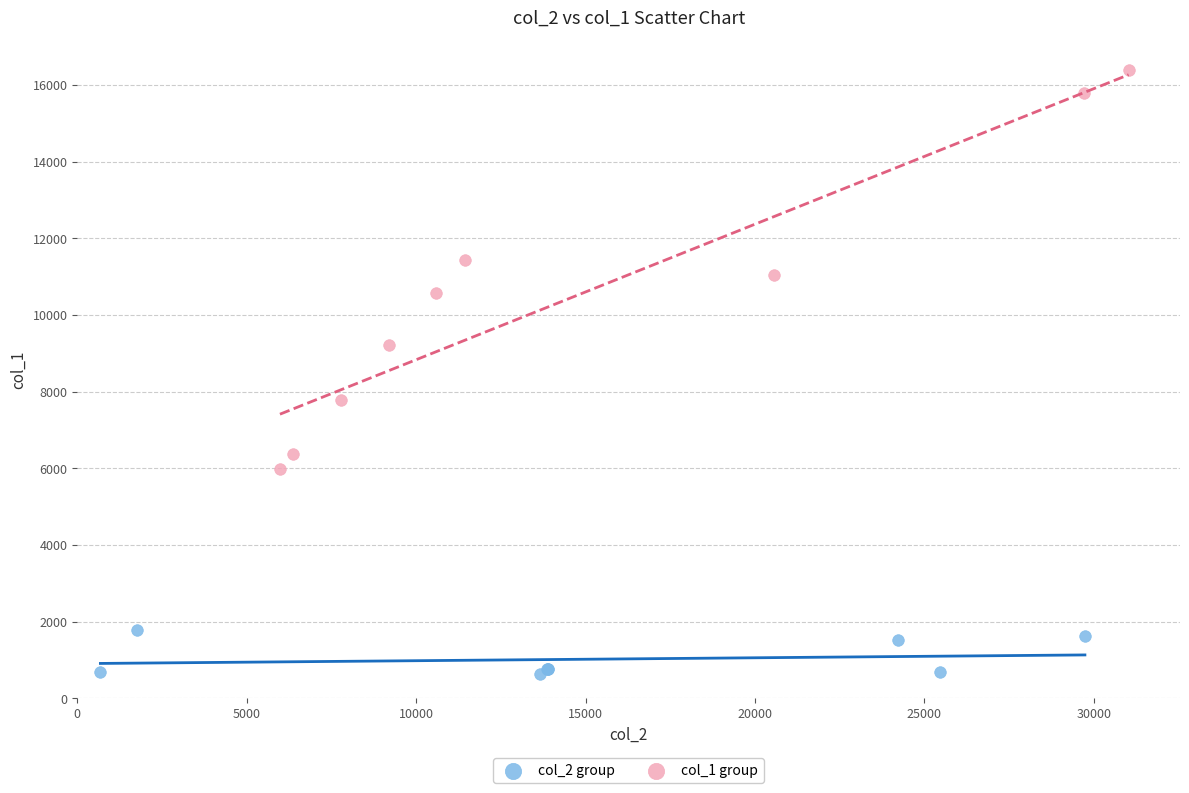

Which series contains the highest Y value?

col_1 group